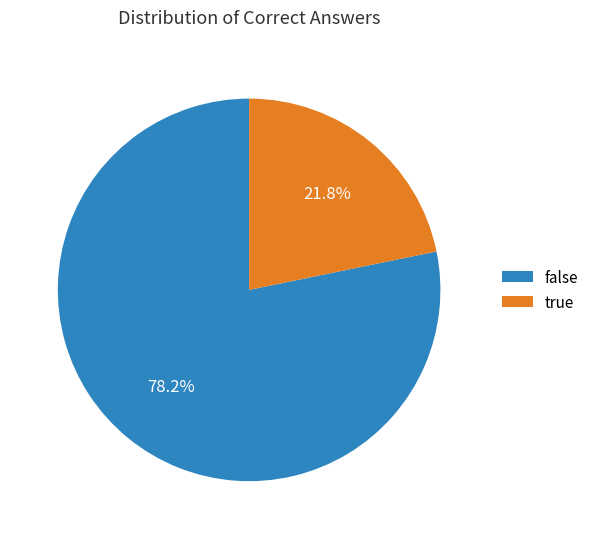

What is the ratio of the value at true to the value at false?

0.3